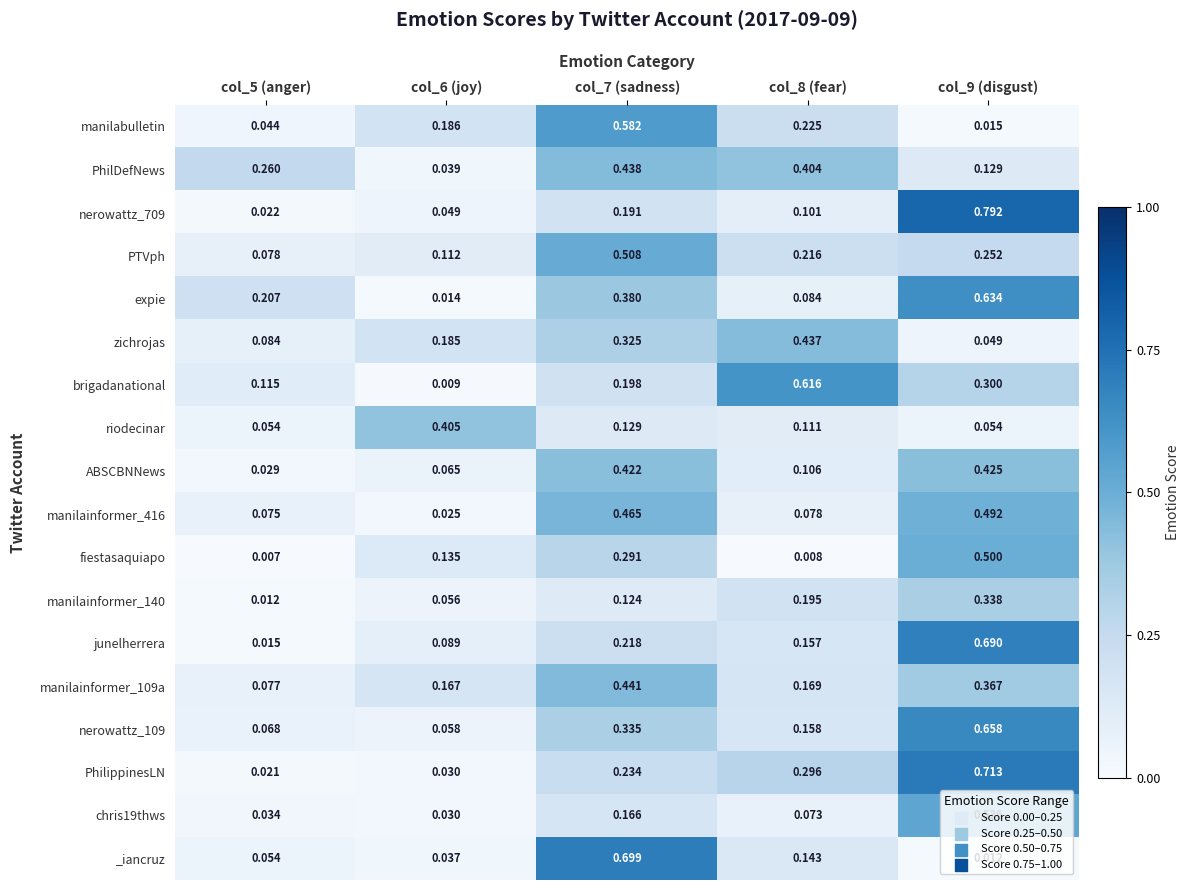

Between col_5 (anger) and col_6 (joy), which series saw the biggest shift?

riodecinar